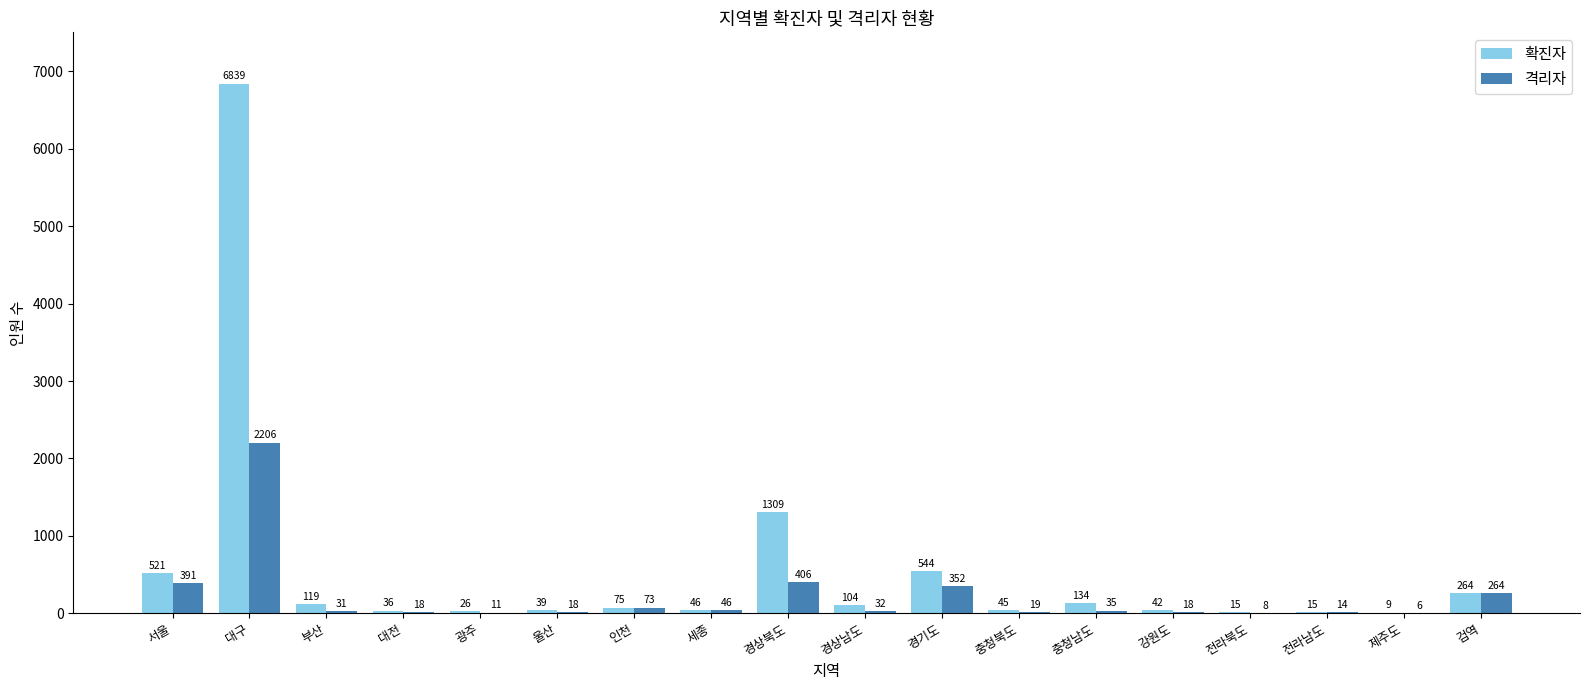

Read the 격리자 value at 서울.

391